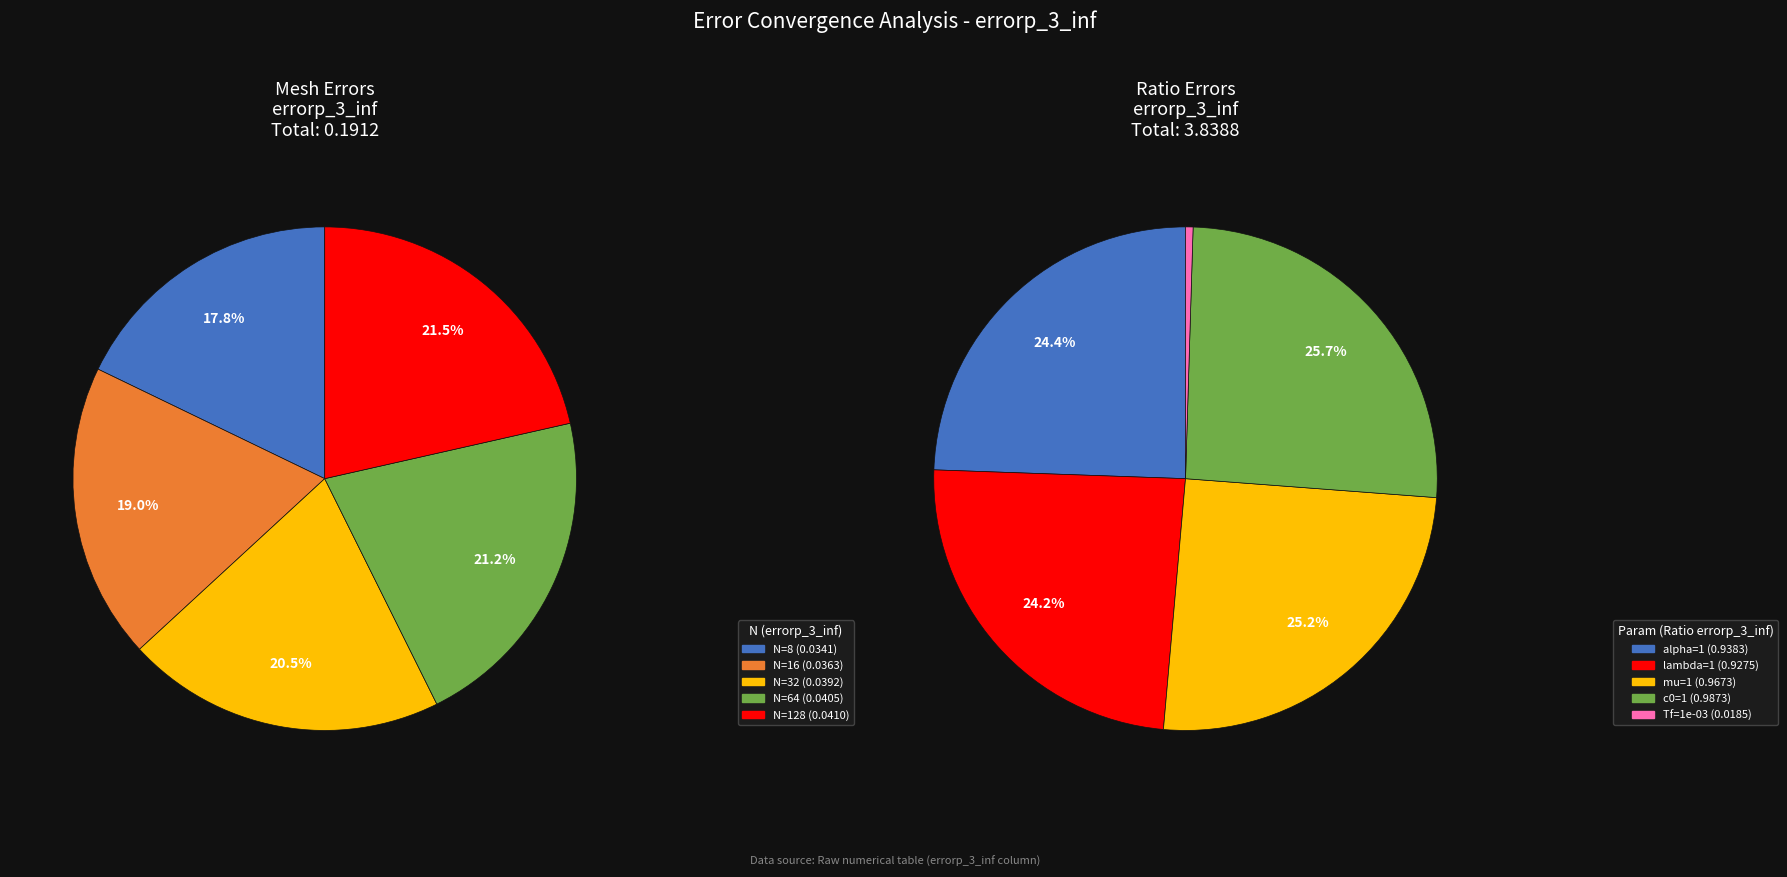

What percentage is NOT represented by 4?

78.5%